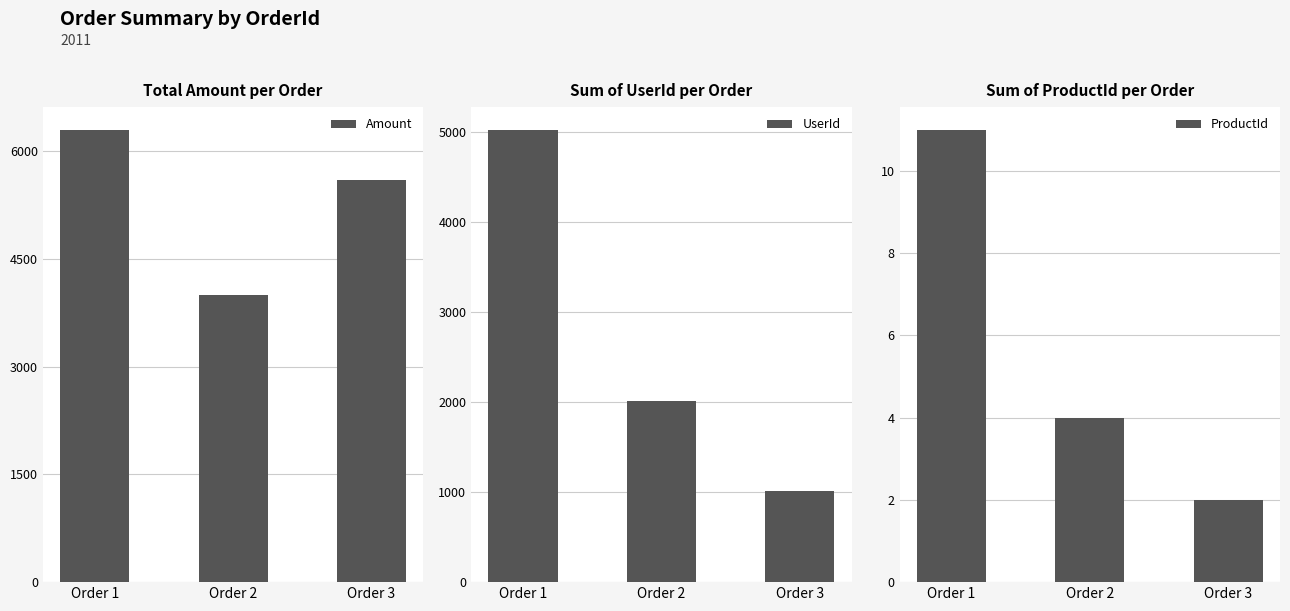

List the series in order of their peak value, lowest first.

ProductId, UserId, Amount